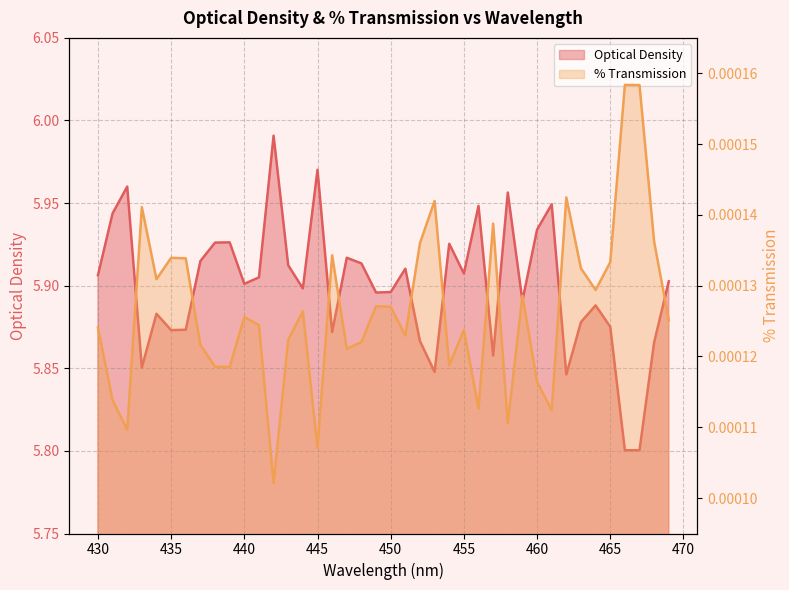

How many categories are shown in the chart?

40